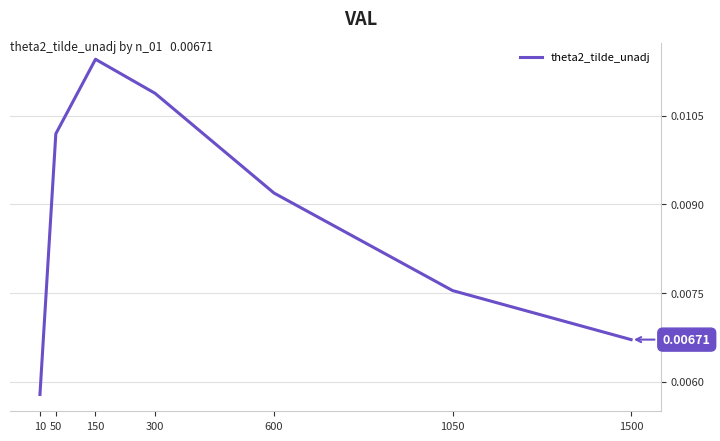

Where is the first local maximum?

150